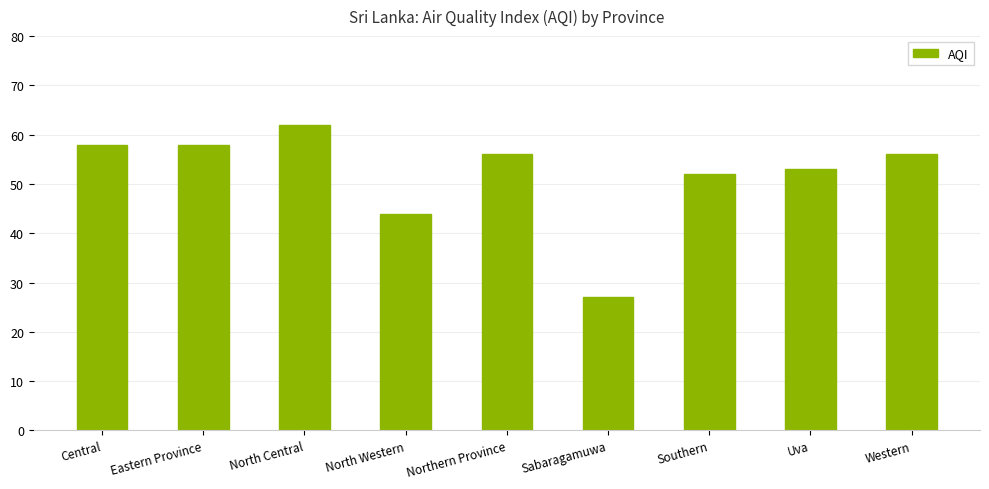

True or false: the data shows 88 at Uva.

False